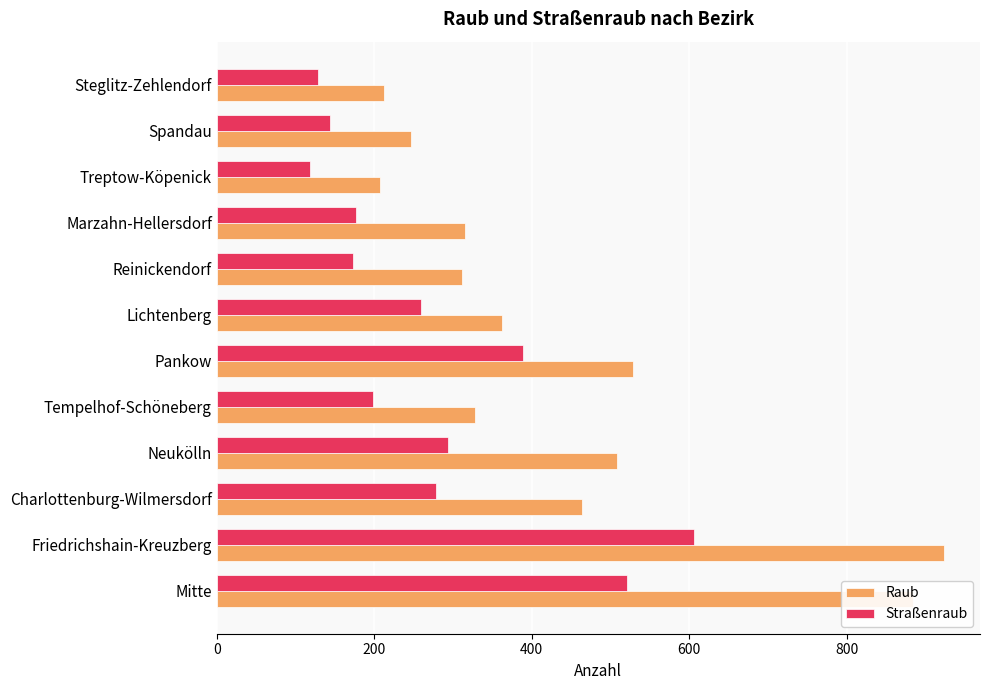

What is the average value of the Straßenraub series?

274